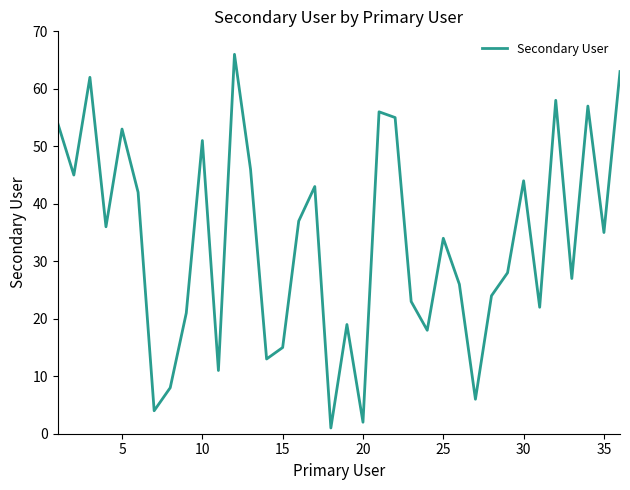

What is the difference between the maximum and minimum values?

65